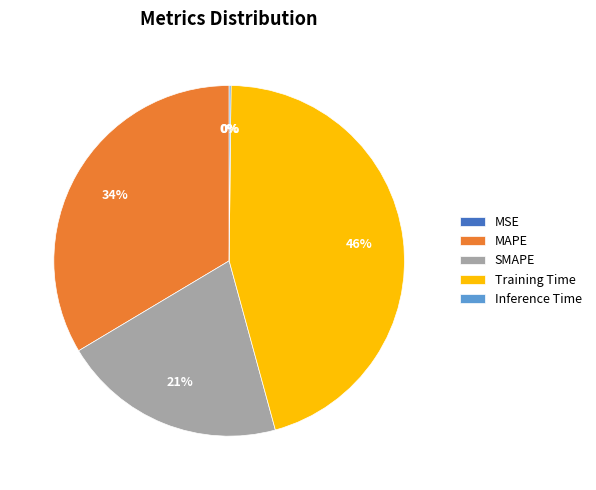

Is it true that MAPE is 34% of the pie?

True